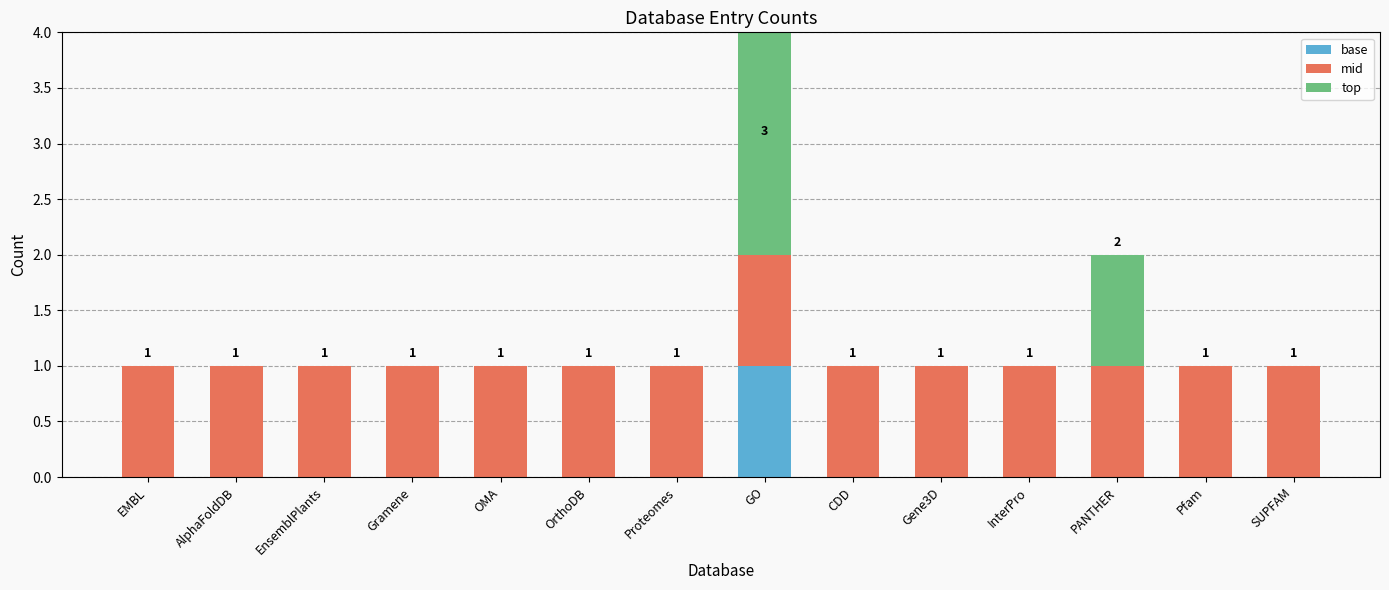

At which category is the sum across all series the highest?

GO